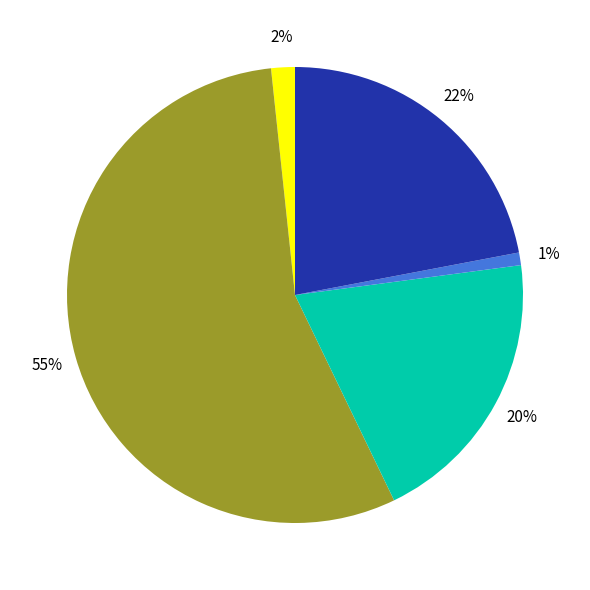

Is there a majority slice in this chart?

Yes